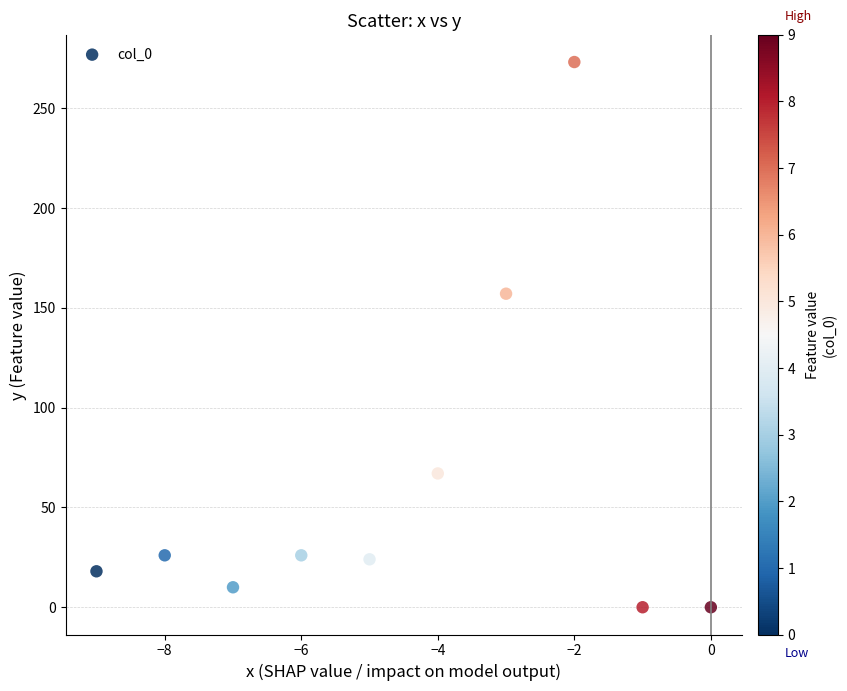

What is the range of X values (max minus min)?

9